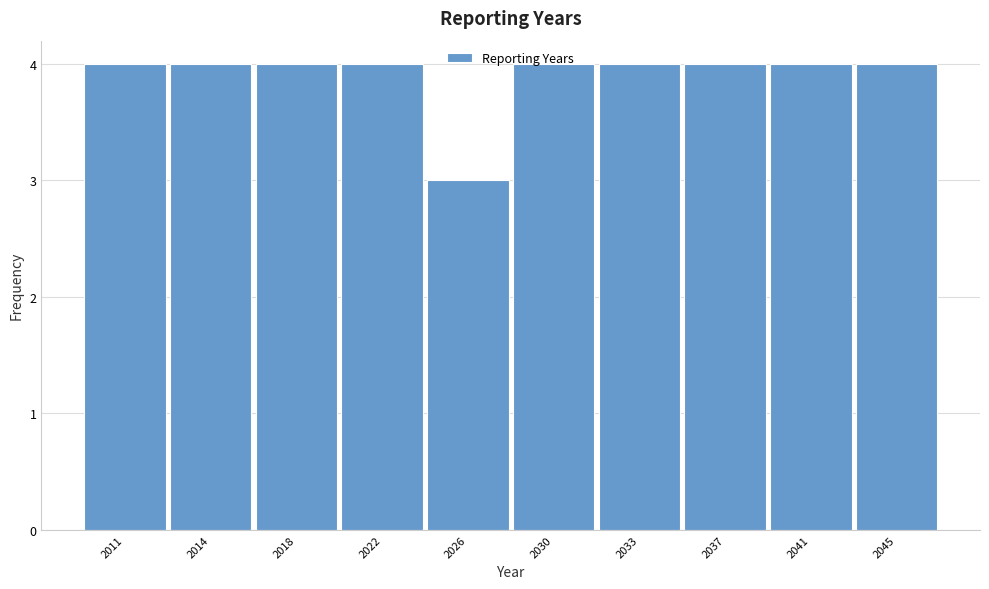

What is the minimum value shown in the chart?

3